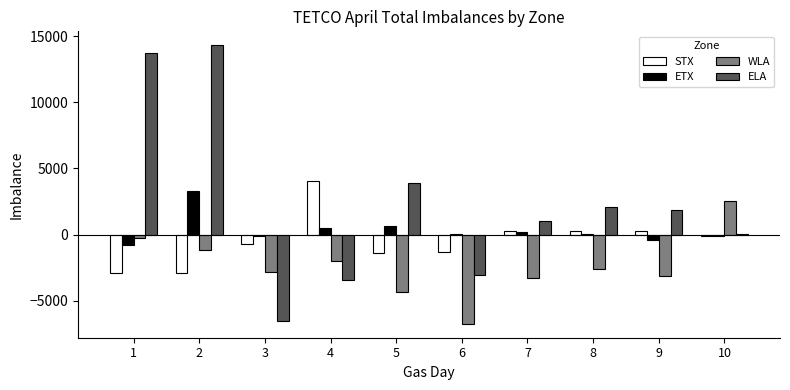

Where does the WLA series first go above -2585?

1